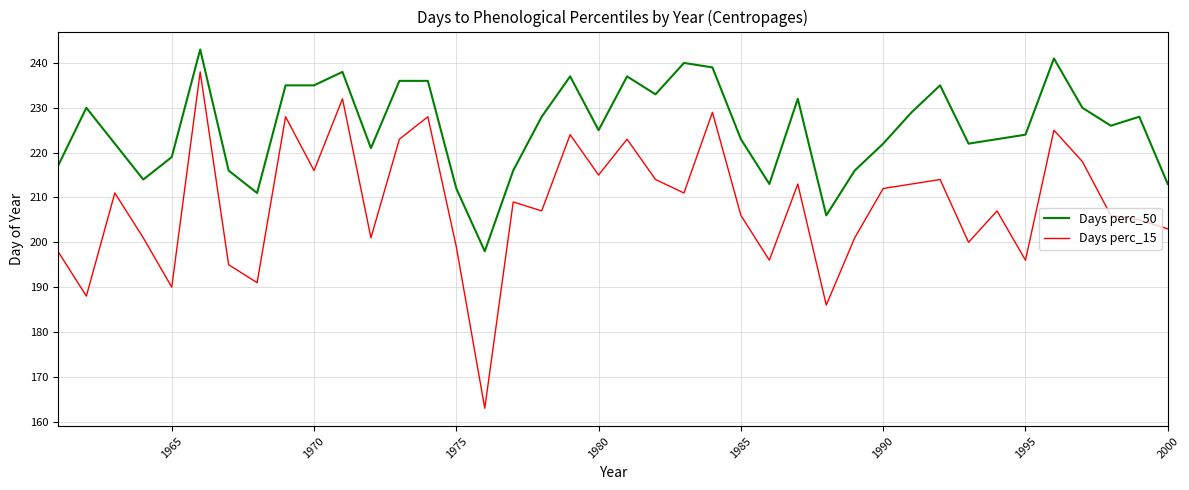

How many values in the Days perc_50 series are below 226?

20